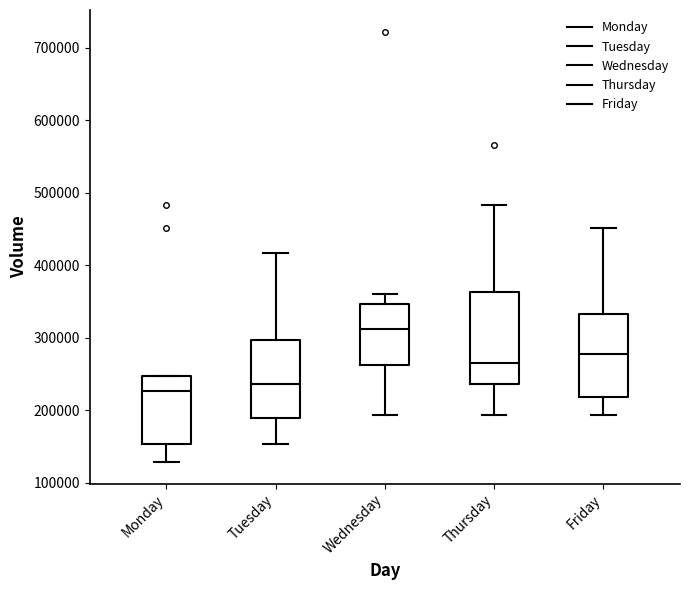

Which box is the tallest, from its lower edge to its upper edge?

Thursday